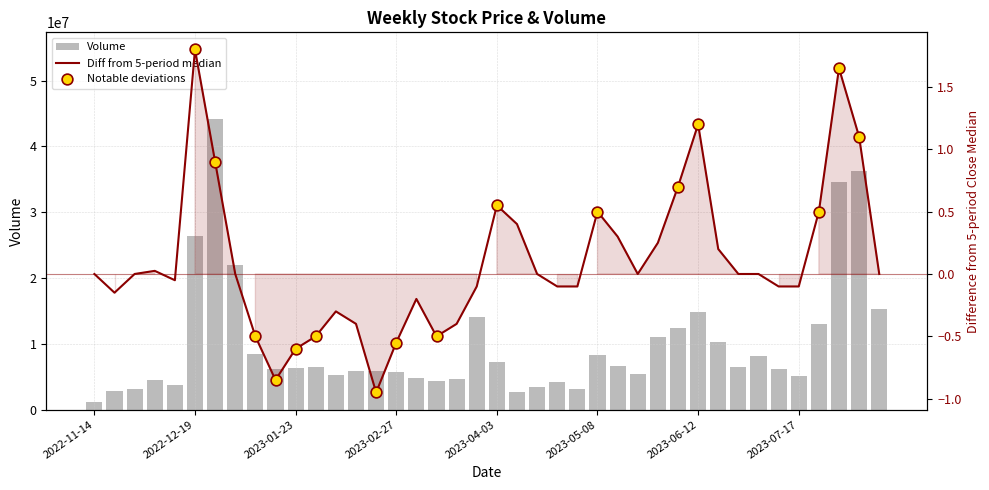

What is the change in value from 2022-12-12 to 2023-04-03?

+3497377